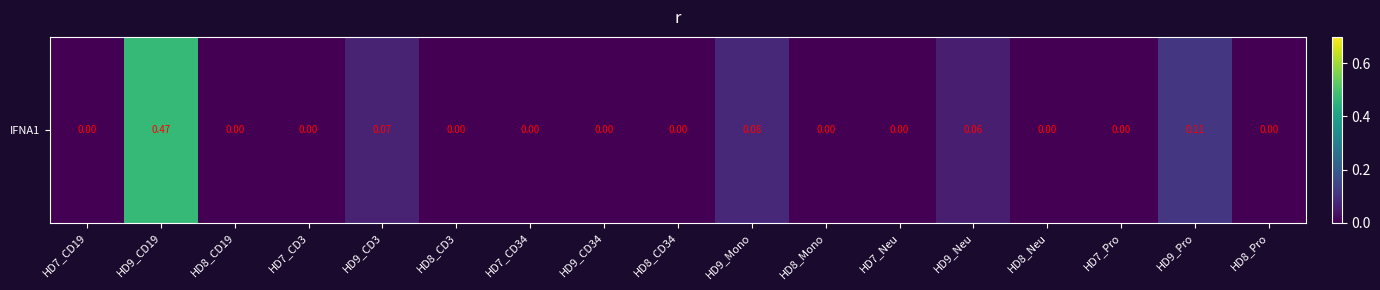

What is the difference between the maximum and minimum values?

0.5